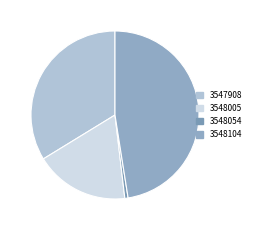

Do 3548104 and 3548054 together represent more than half of the pie?

No